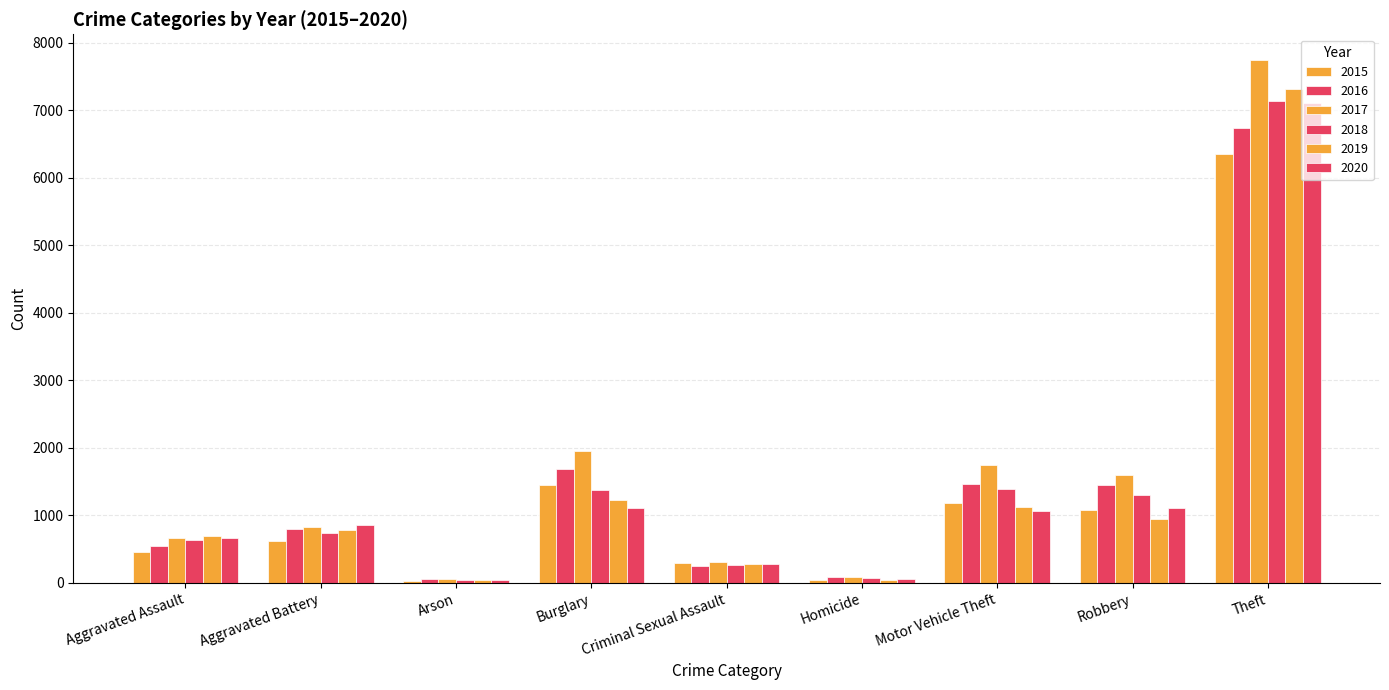

What is the average value of the 2020 series?

1364